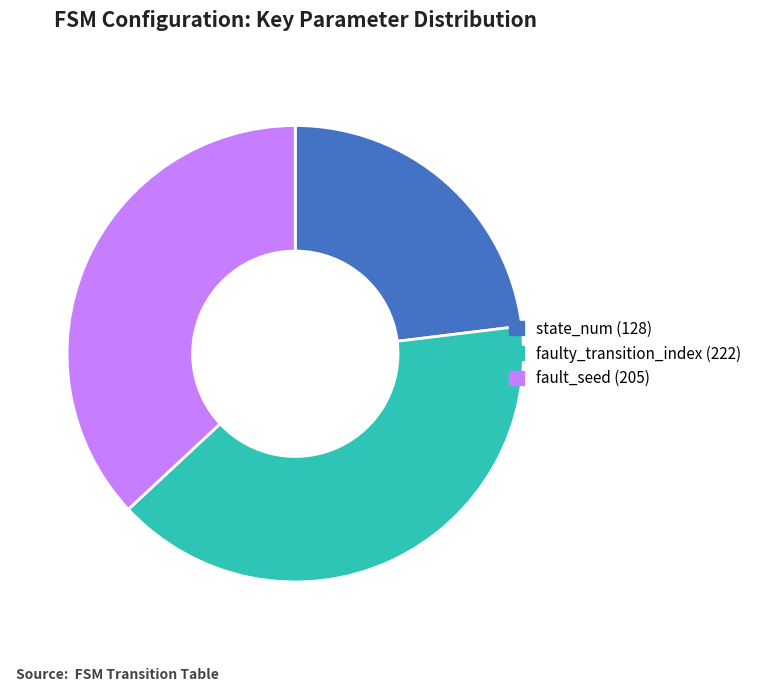

Rank the categories by value from highest to lowest.

faulty_transition_index (222), fault_seed (205), state_num (128)